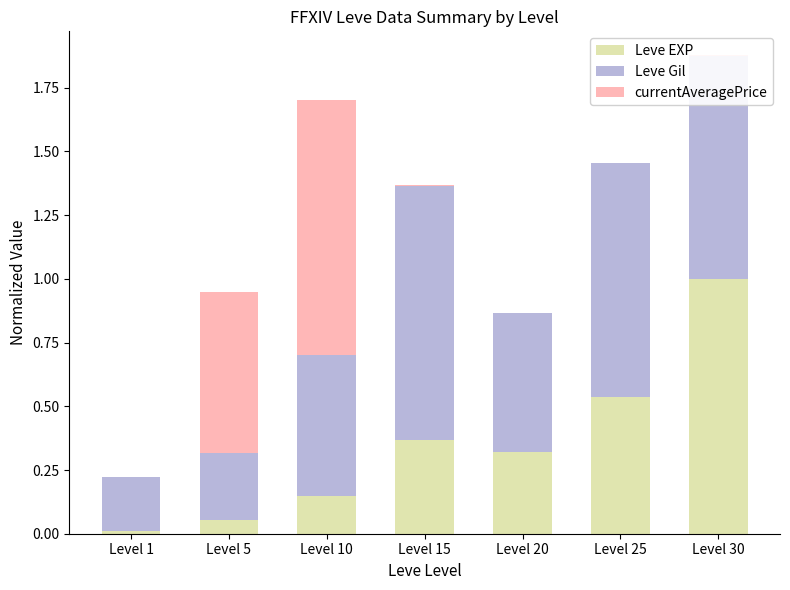

At which category is the sum across all series the highest?

Level 30